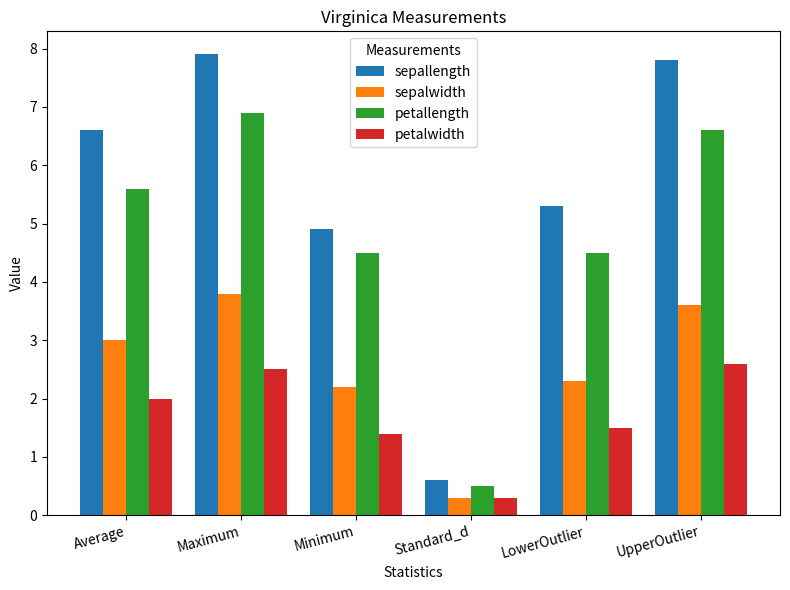

Rank the series at Maximum from highest to lowest value.

sepallength, petallength, sepalwidth, petalwidth